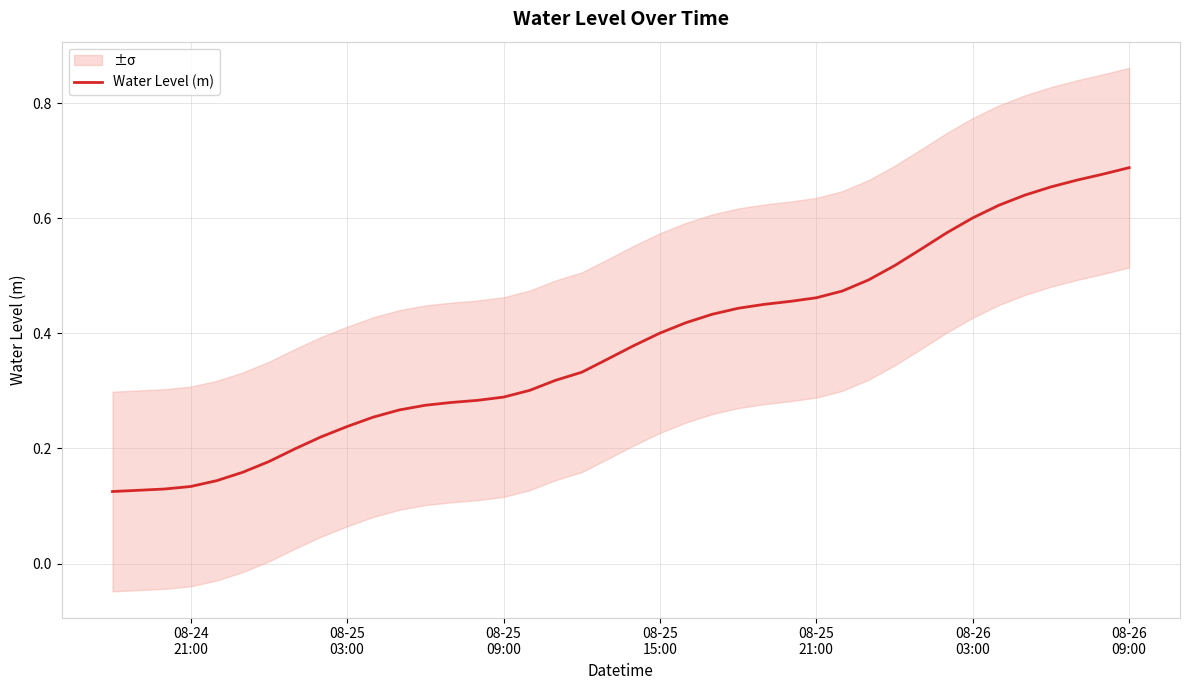

Reading left to right, extract all data points from this chart.

0.1	0.1	0.1	0.1	0.1	0.2	0.2	0.2	0.2	0.2	0.3	0.3	0.3	0.3	0.3	0.3	0.3	0.3	0.3	0.4	0.4	0.4	0.4	0.4	0.4	0.5	0.5	0.5	0.5	0.5	0.5	0.5	0.6	0.6	0.6	0.6	0.7	0.7	0.7	0.7